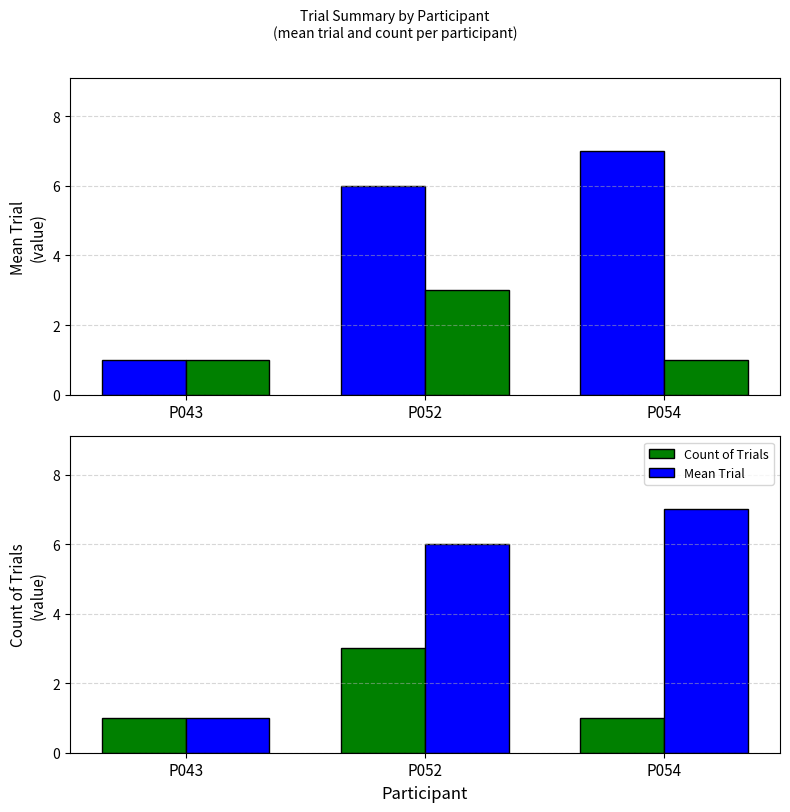

At P043, list the series in order from smallest to largest.

Mean Trial, Count of Trials